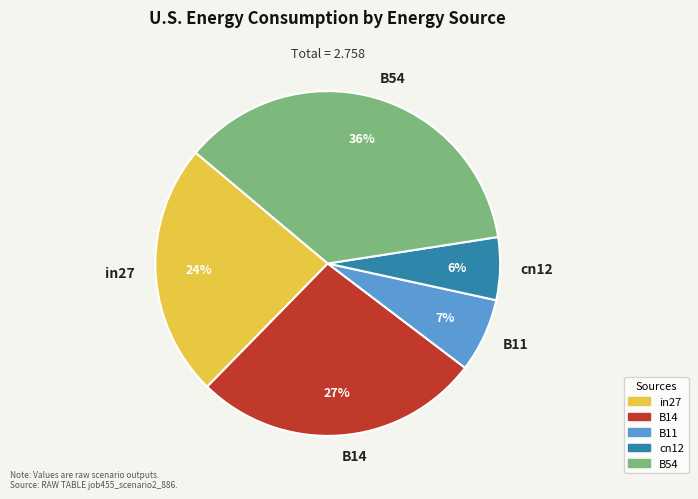

Count the number of slices in the pie.

5